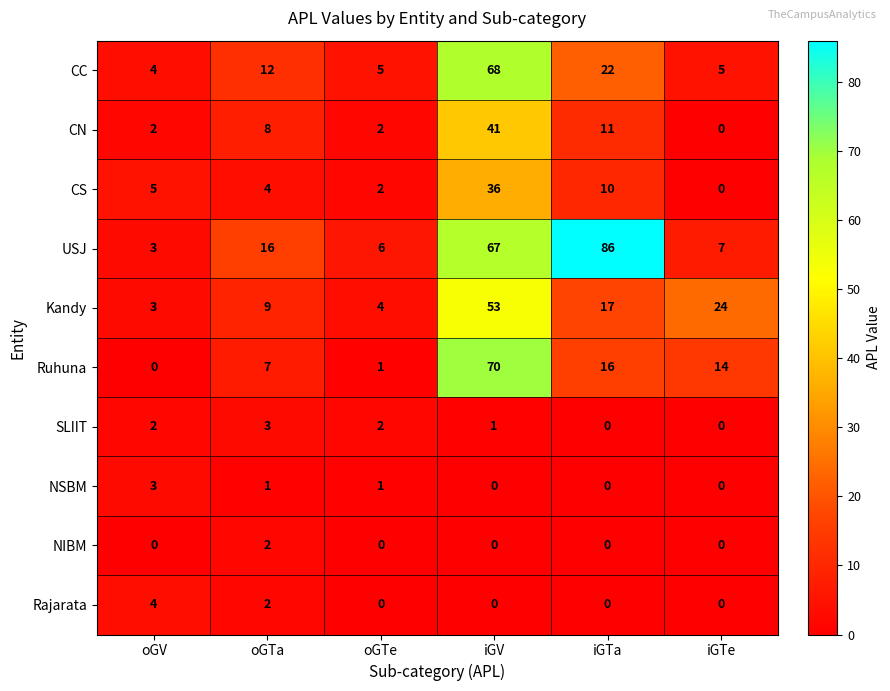

How many SLIIT values are between 0 and 2?

5